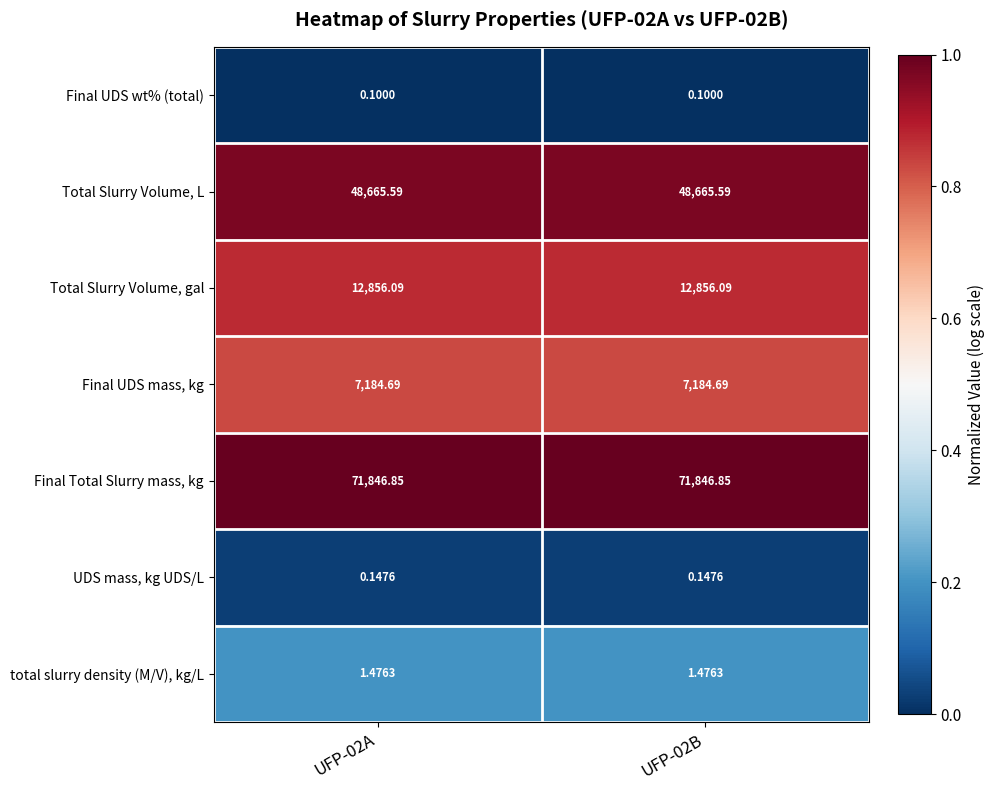

Rank the series at UFP-02A from lowest to highest value.

Final UDS wt% (total), UDS mass, kg UDS/L, total slurry density (M/V), kg/L, Final UDS mass, kg, Total Slurry Volume, gal, Total Slurry Volume, L, Final Total Slurry mass, kg